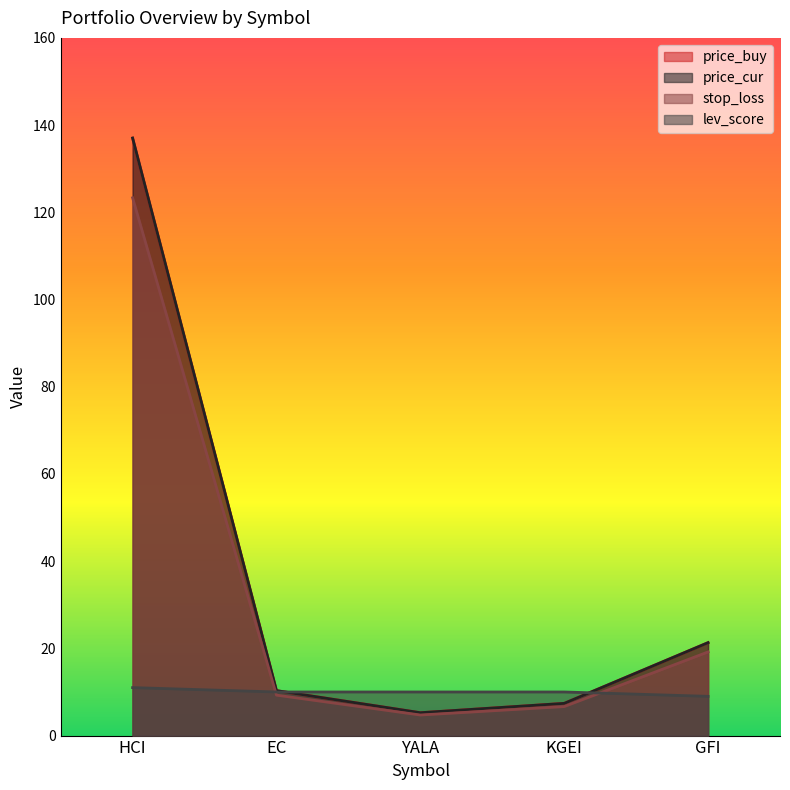

What is the difference between the stop_loss values at YALA and HCI?

118.6